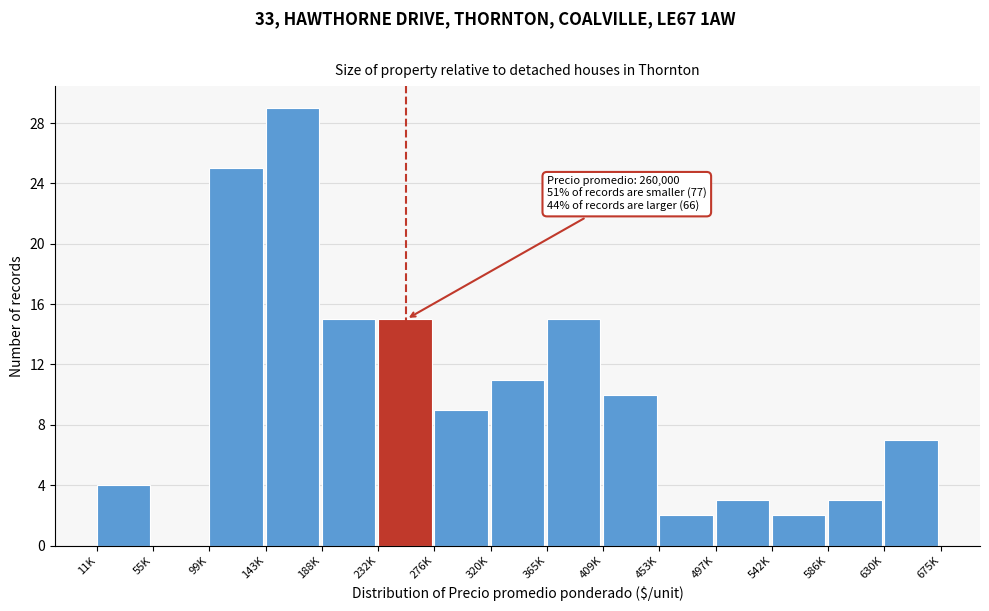

Reading right to left, transcribe all the data shown in this chart.

630K=7	586K=3	542K=2	497K=3	453K=2	409K=10	365K=15	320K=11	276K=9	232K=15	188K=15	143K=29	99K=25	55K=0	11K=4